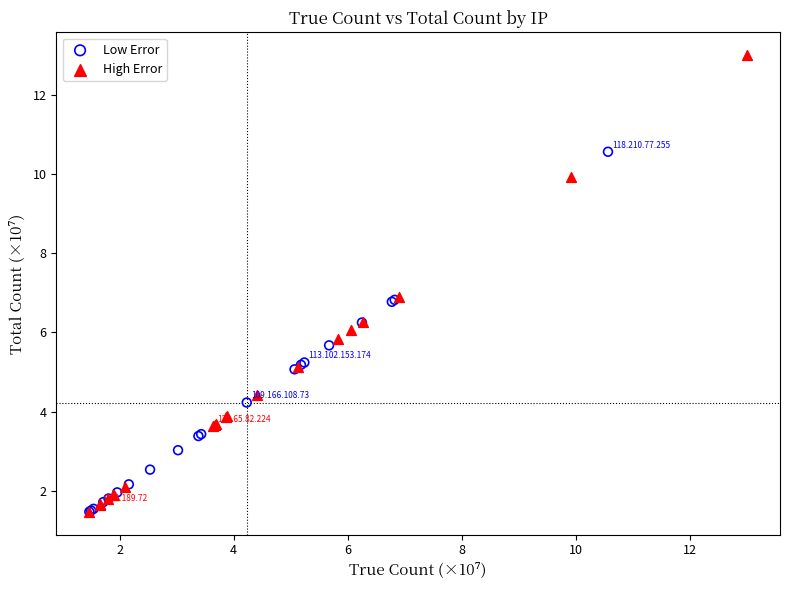

Which series has the largest Y range (max minus min)?

High Error